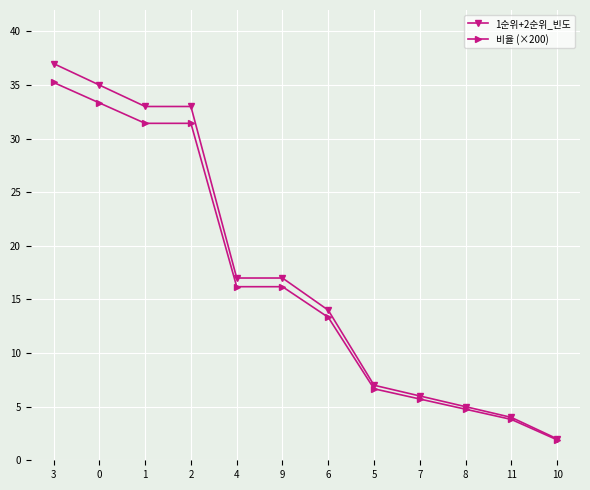

What is the sum of the 1순위+2순위_빈도 values at 3 and 7?

43.0